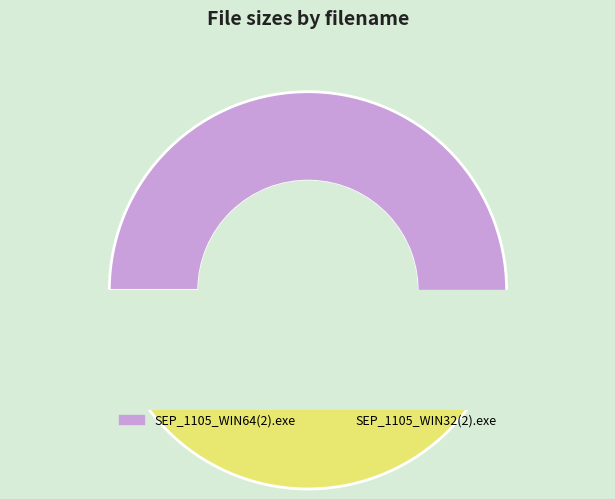

To the nearest percent, what portion does SEP_1105_WIN64(2).exe represent?

51%